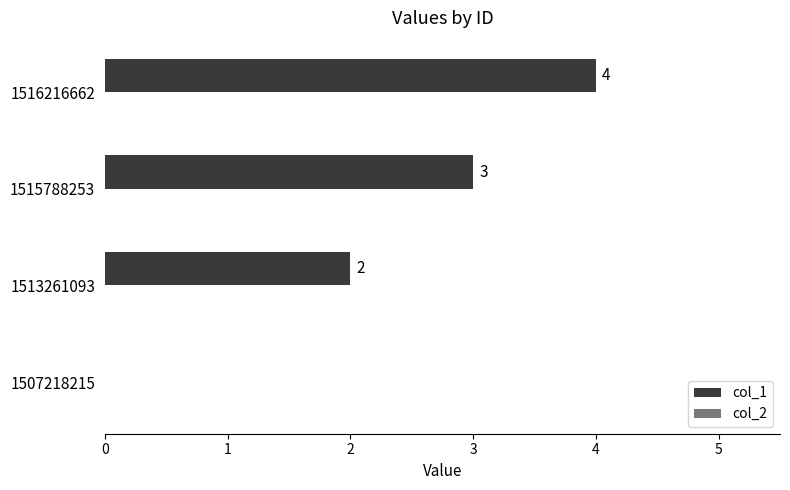

Which has a higher value, 1515788253 or 1513261093?

1515788253